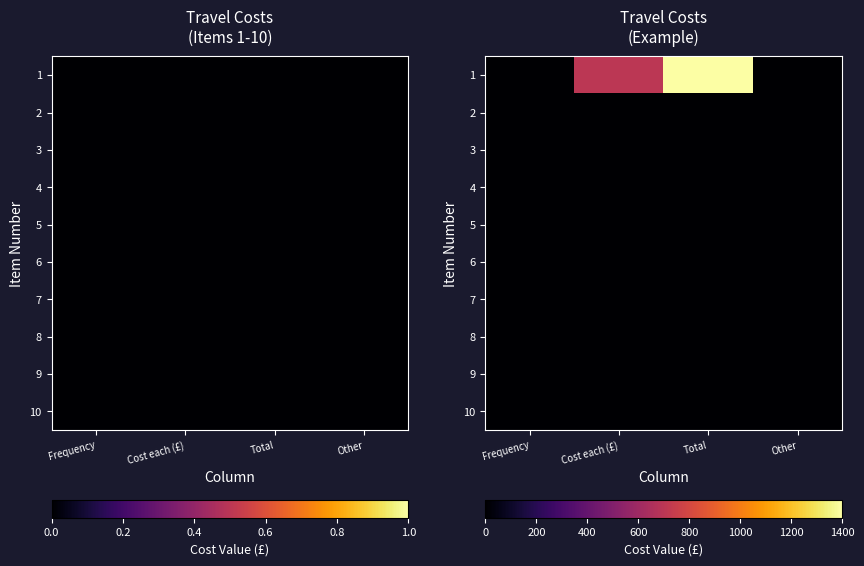

True or false: 3 has a value of 0 at Other.

True